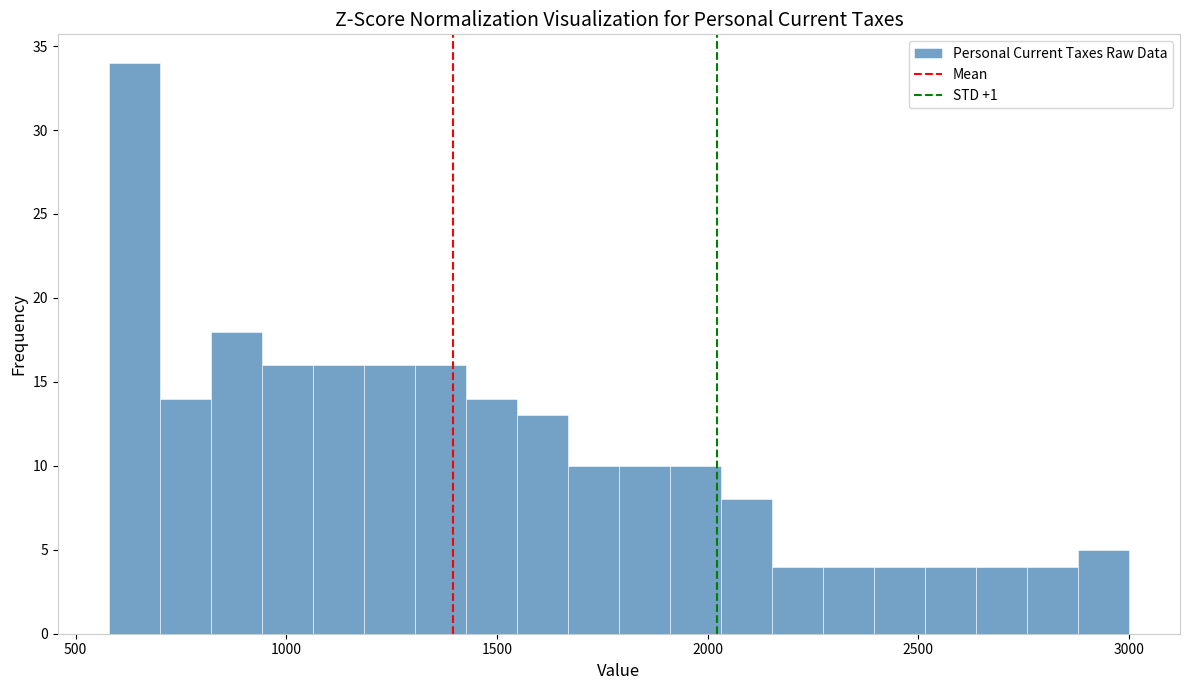

Around what value on the x-axis is the tallest bar? Give the approximate position of its centre, as read against the axis.

650